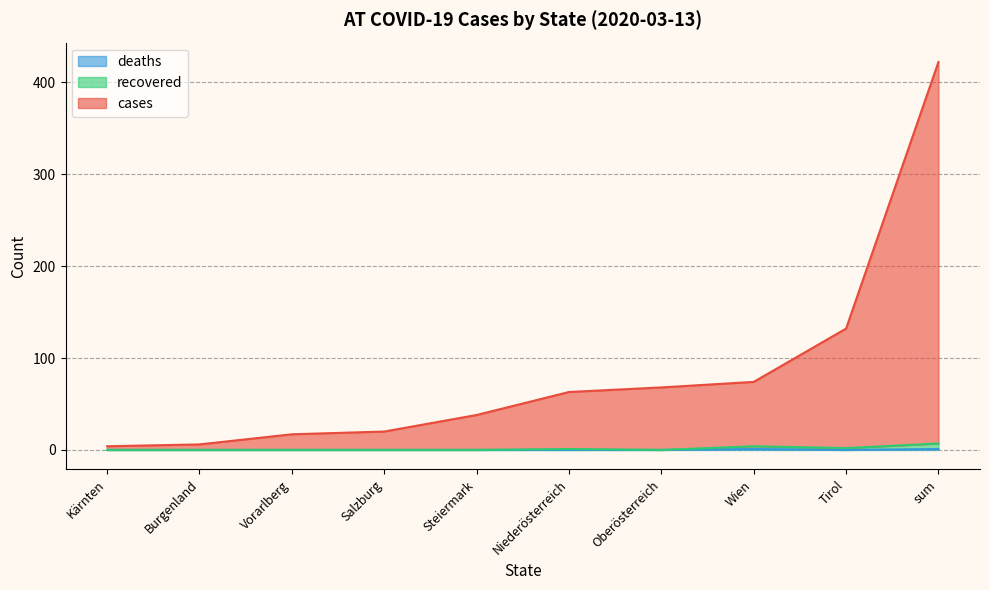

How many deaths values are between 0 and 1?

10